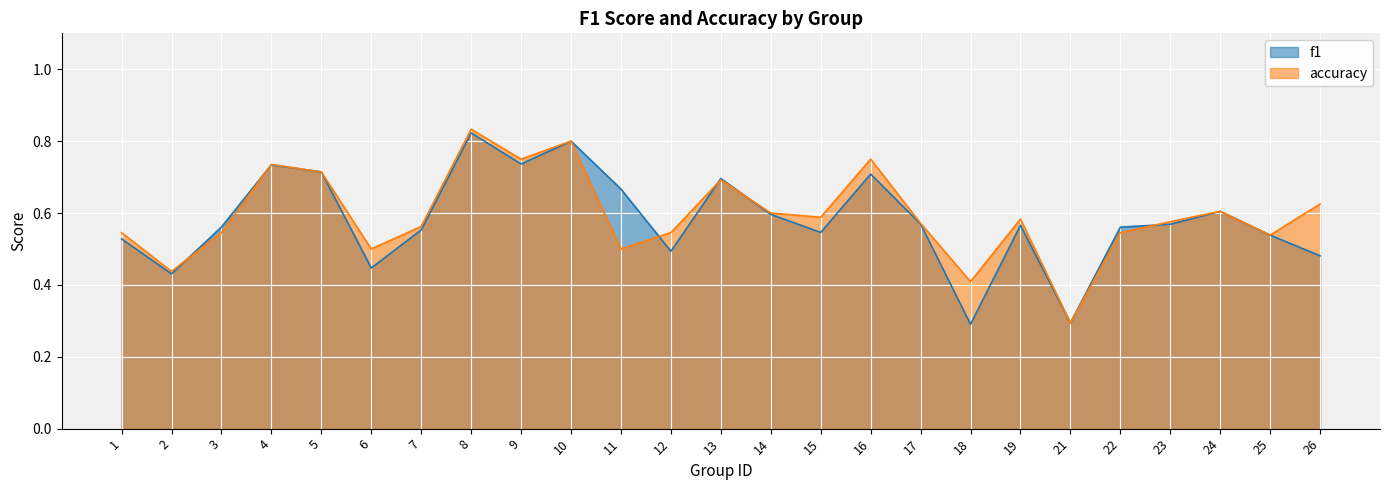

Which label corresponds to the largest value in the chart?

8